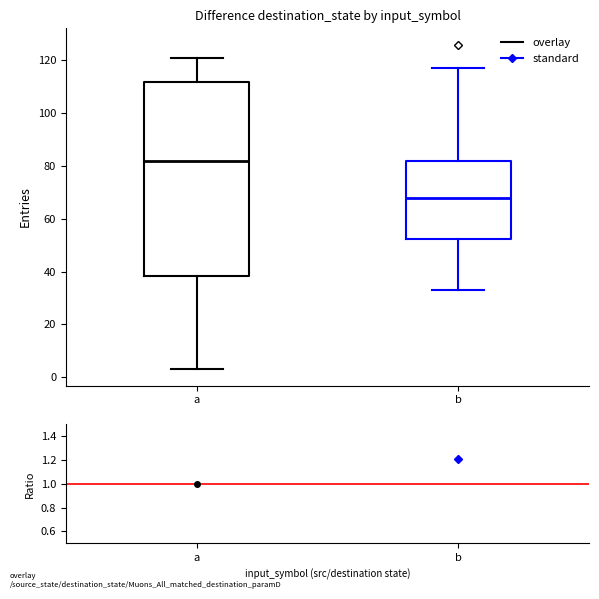

Reading left to right, transcribe this box plot: for each box, give where its median line is, the range the box spans, and where its two whiskers end, as read against the y-axis. The values are not printed on the chart, so give them approximately, as read against the axis.

a: median 82, box 38 to 112, whiskers 4 to 122
b: median 68, box 52 to 82, whiskers 34 to 118